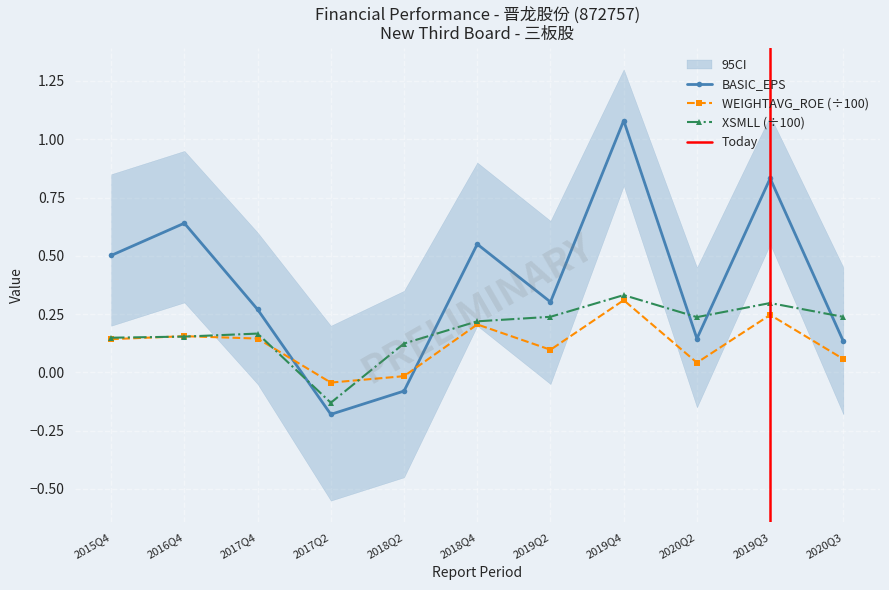

List the series in order of their peak value, lowest first.

WEIGHTAVG_ROE, XSMLL, BASIC_EPS